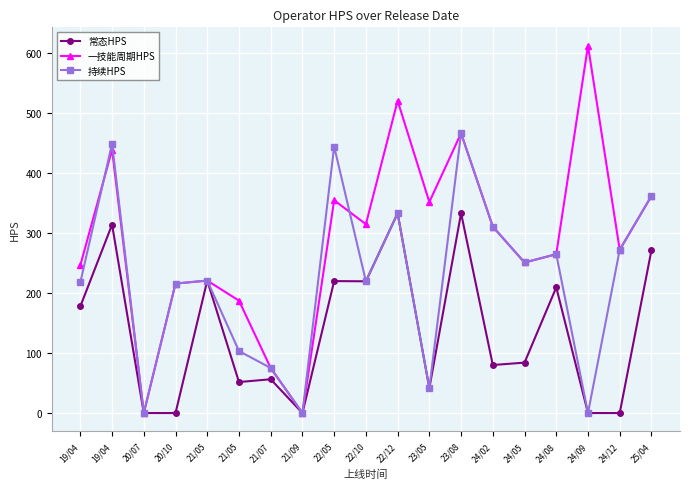

What are all the series names shown in the legend?

常态HPS, 一技能周期HPS, 持续HPS